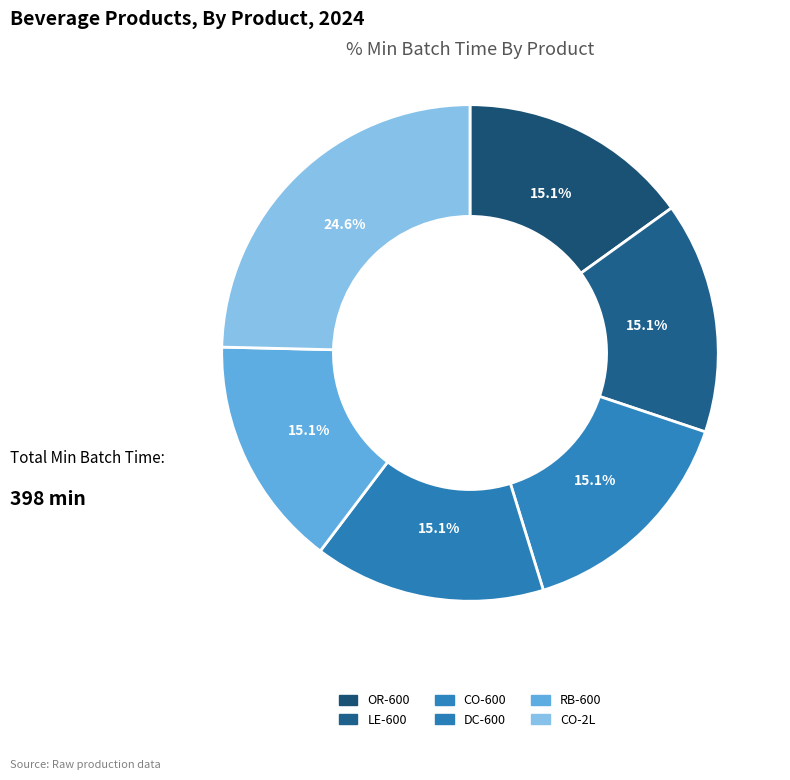

Count the number of slices in the pie.

6